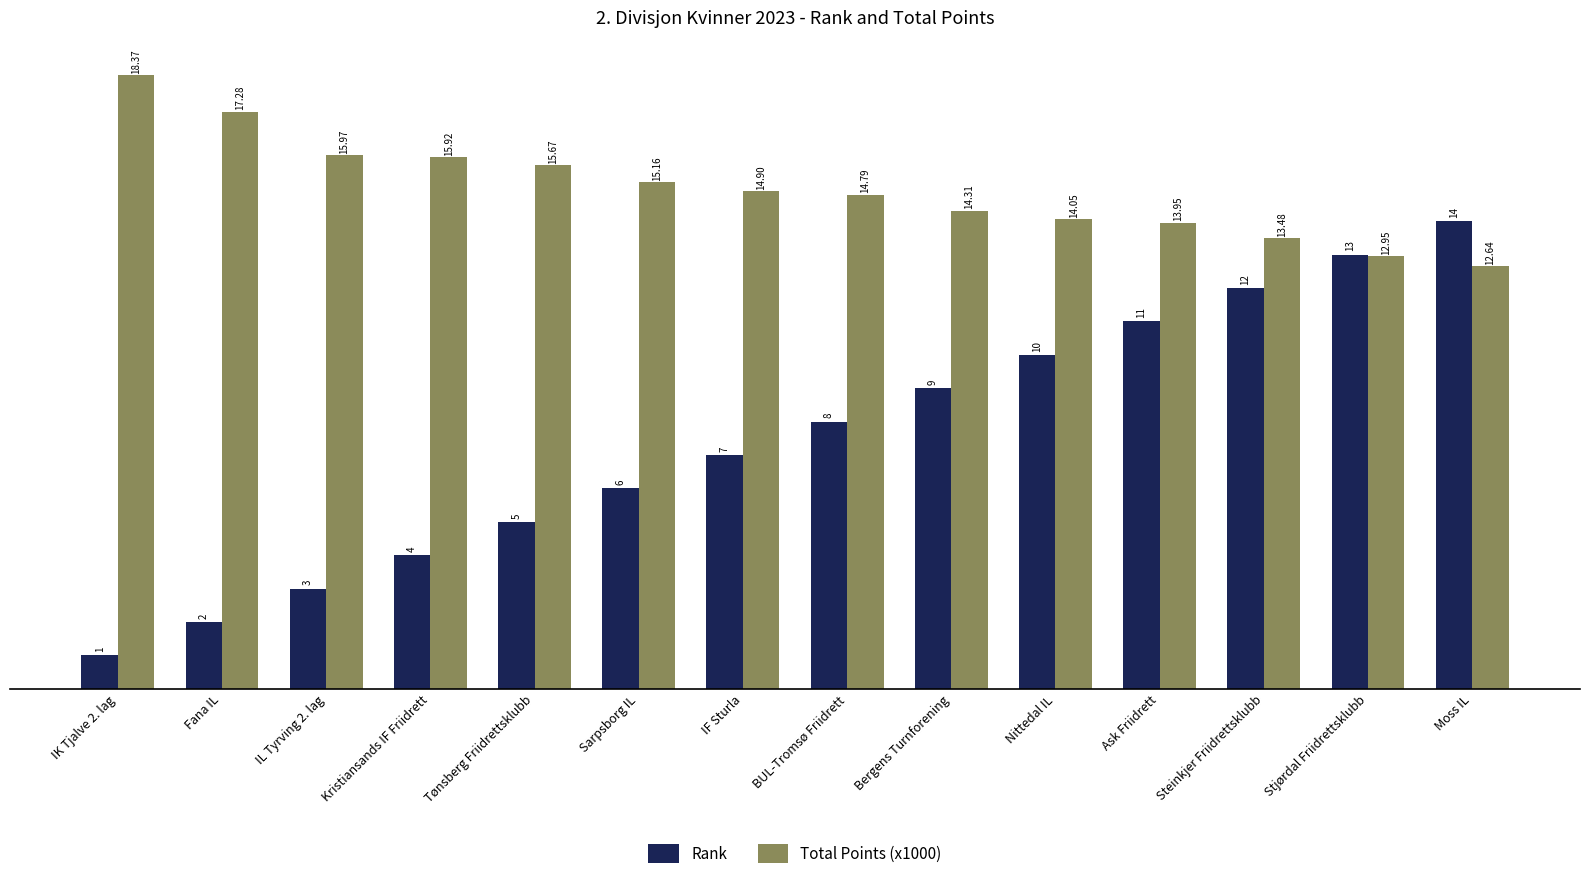

The value of Rank at Ask Friidrett is 11.0. True or false?

True